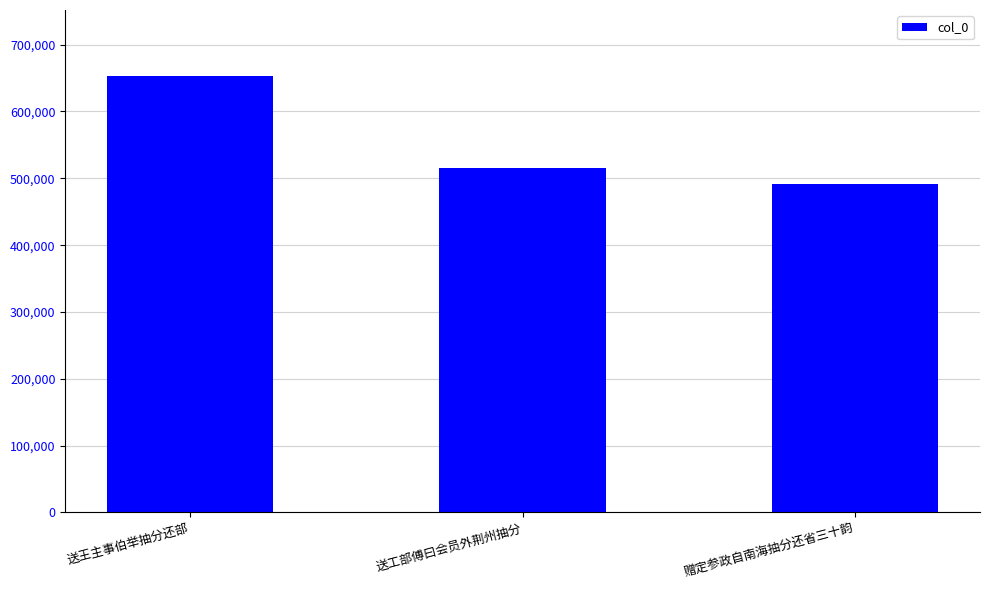

Count the values in the range 492143 to 653824.

3